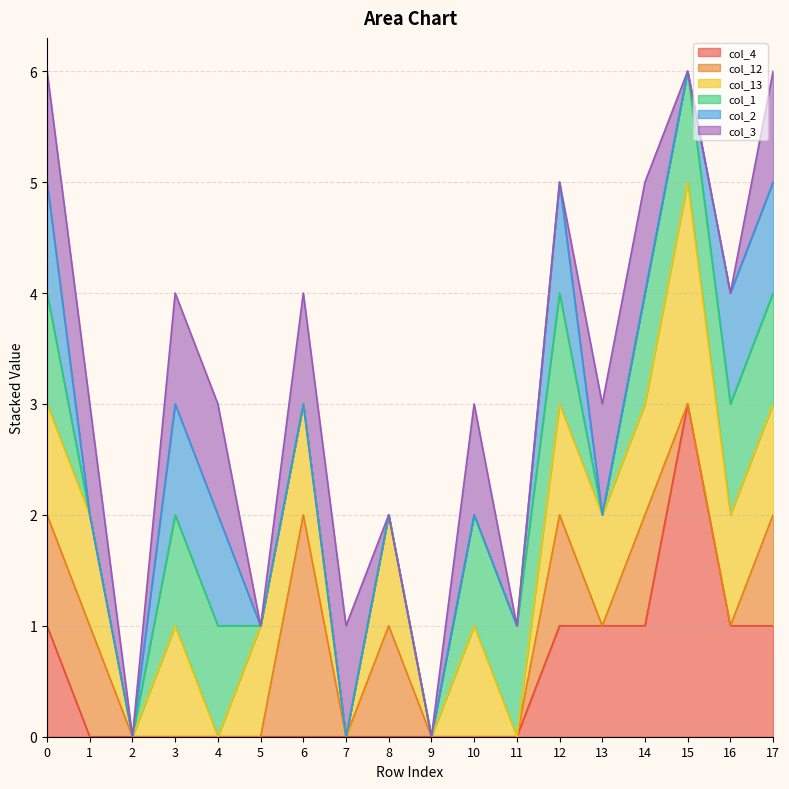

Reading left to right, what are all the values shown in this chart?

col_4: 1	0	0	0	0	0	0	0	0	0	0	0	1	1	1	3	1	1
col_12: 1	1	0	0	0	0	2	0	1	0	0	0	1	0	1	0	0	1
col_13: 1	1	0	1	0	1	1	0	1	0	1	0	1	1	1	2	1	1
col_1: 1	0	0	1	1	0	0	0	0	0	1	1	1	0	1	1	1	1
col_2: 1	0	0	1	1	0	0	0	0	0	0	0	1	0	0	0	1	1
col_3: 1	1	0	1	1	0	1	1	0	0	1	0	0	1	1	0	0	1